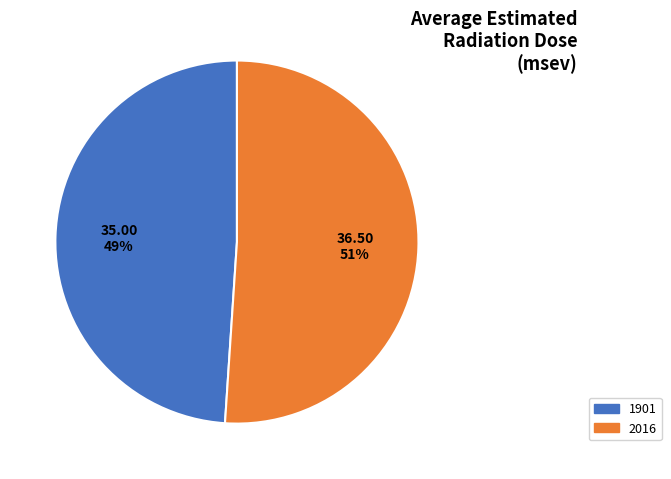

What is the ratio of the value at 2016 to the value at 1901?

1.0